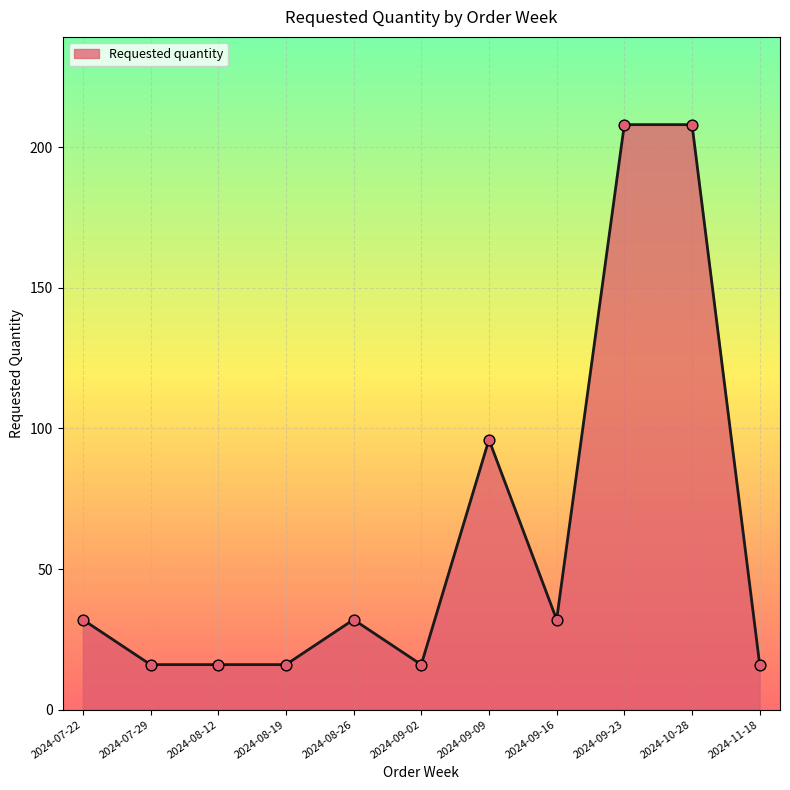

What is the change in value from 2024-08-19 to 2024-09-23?

+192